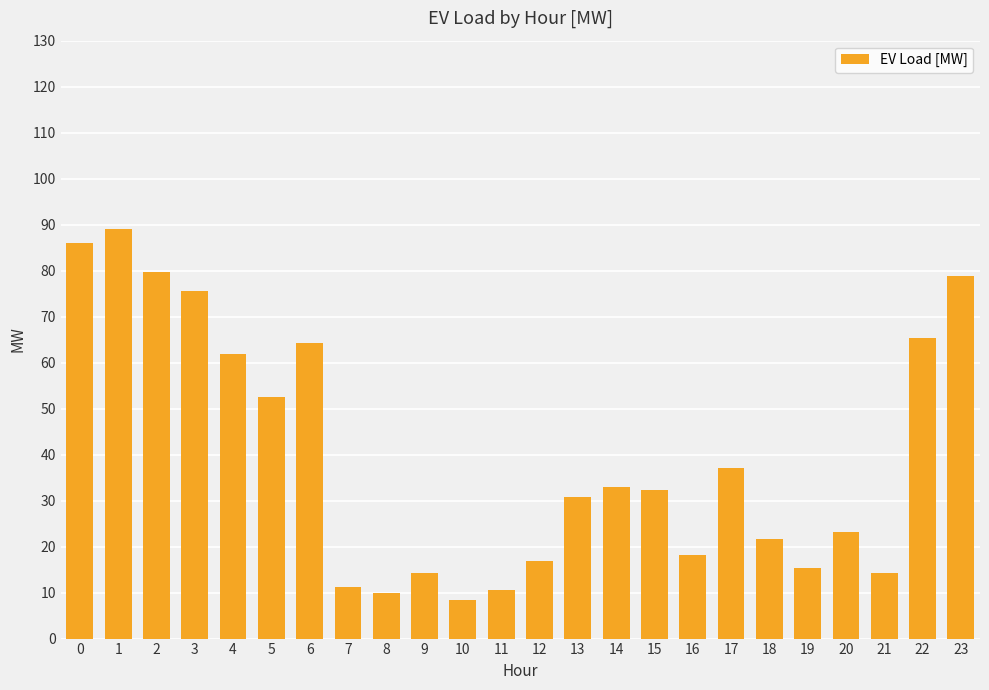

The value at 22 is 86.7. True or false?

False